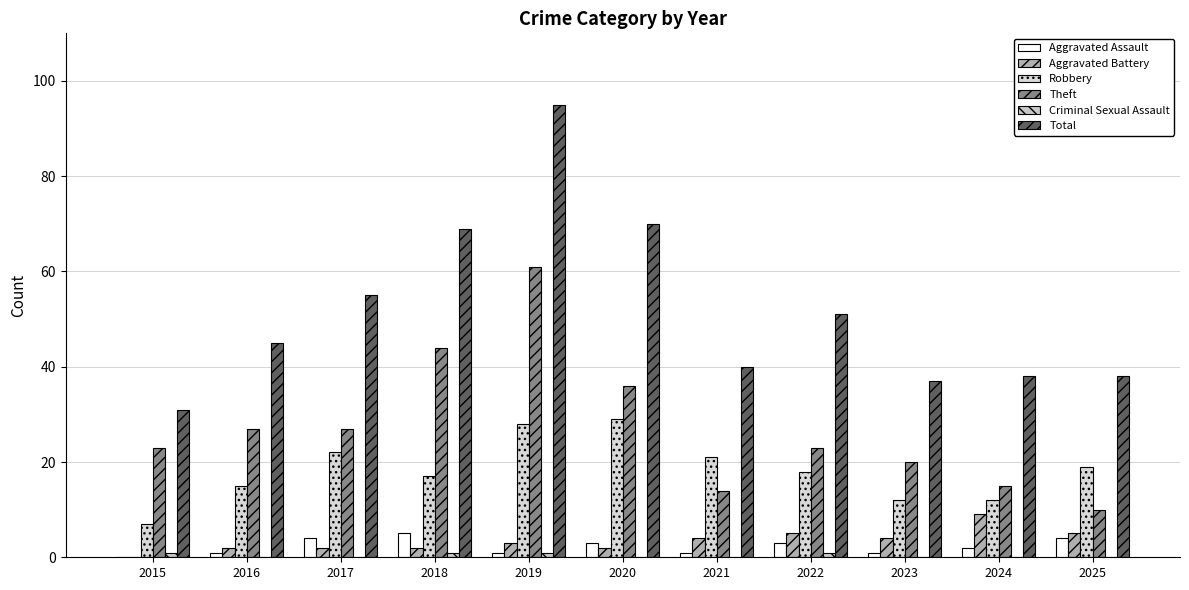

What is the sum of the Aggravated Assault values at 2016 and 2015?

1